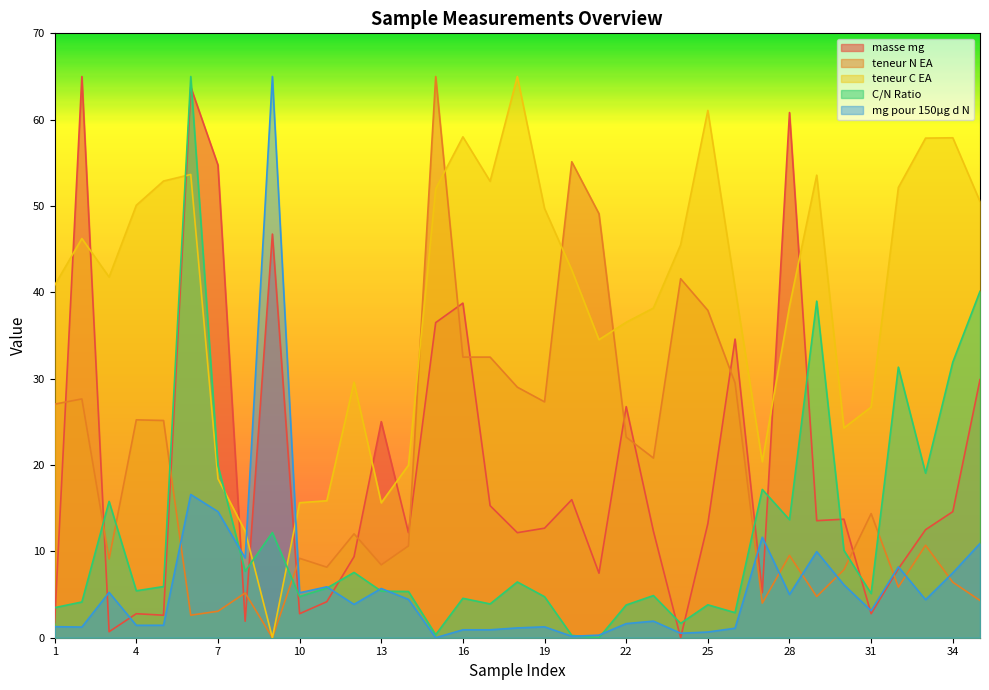

How many categories are shown in the chart?

35